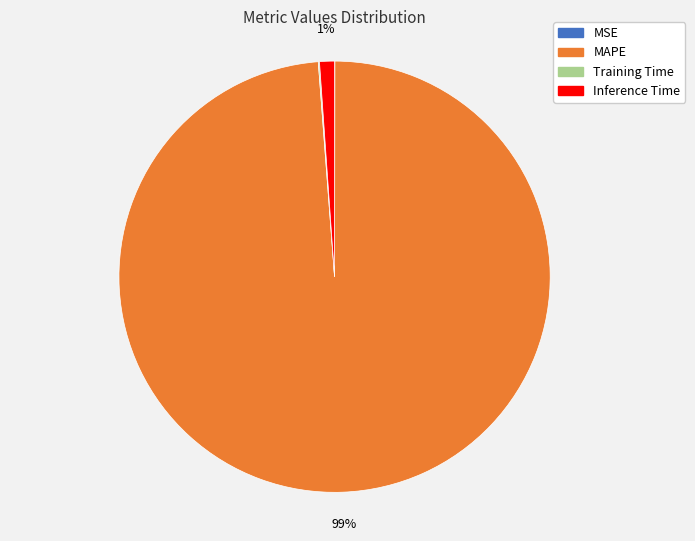

The Inference Time slice represents 11% of the pie. True or false?

False